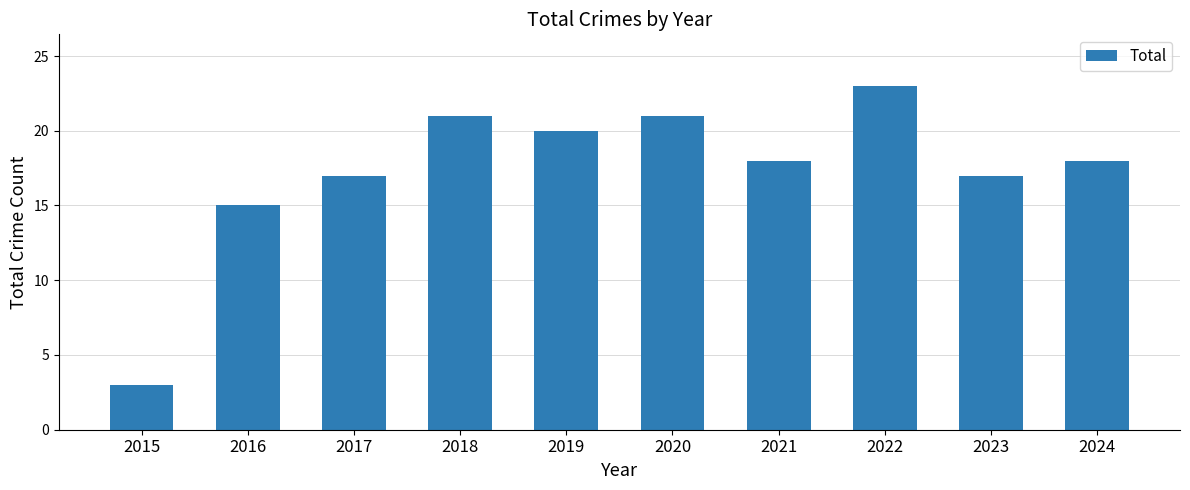

Reading left to right, extract all data points from this chart.

3	15	17	21	20	21	18	23	17	18